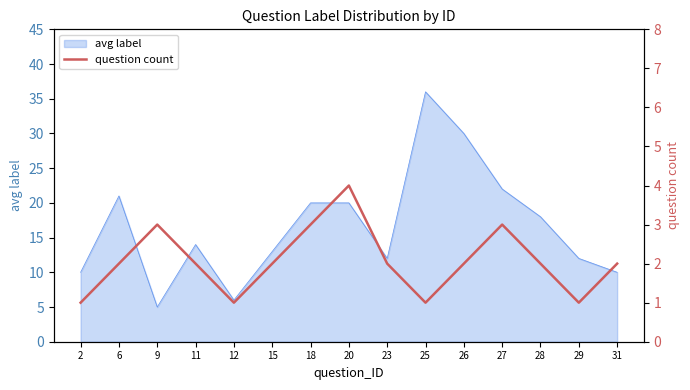

At which category does the chart reach its peak across all series?

20